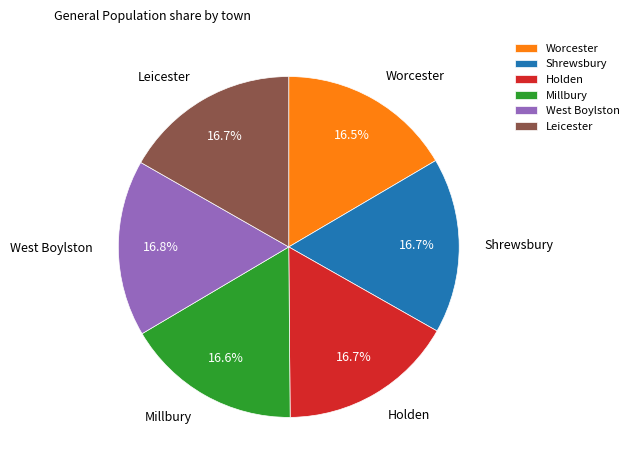

How much of the chart is everything except Leicester?

83.3%